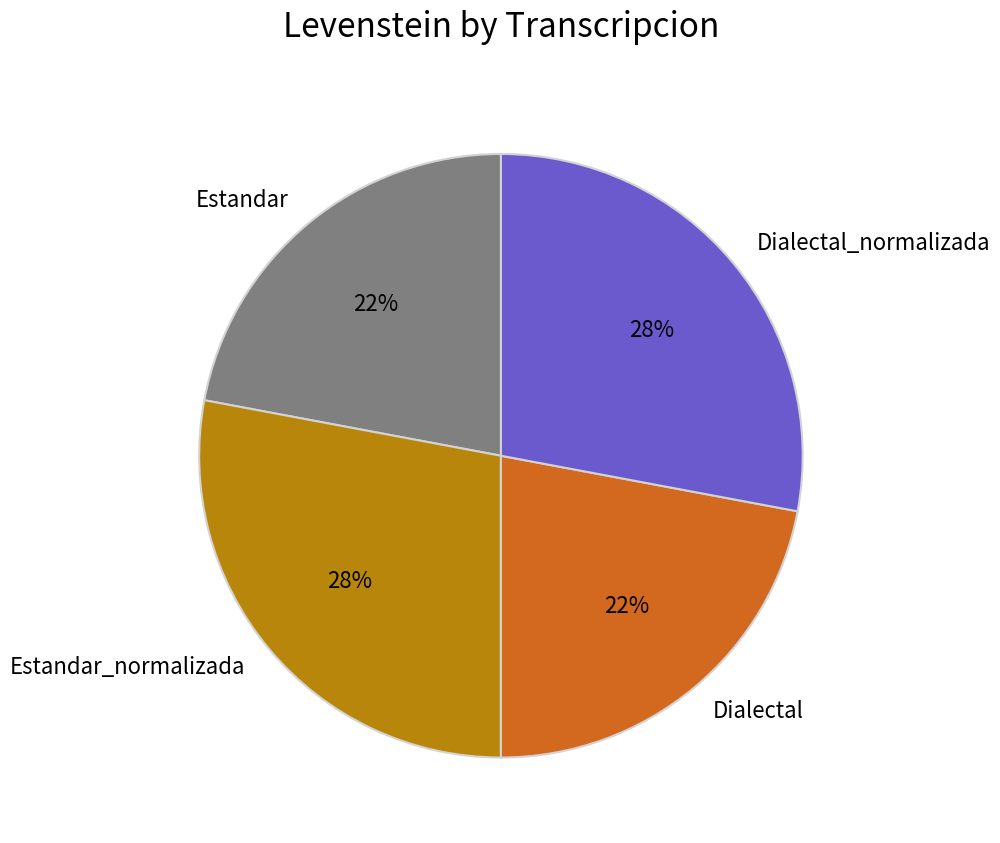

Does any single category account for the majority?

No